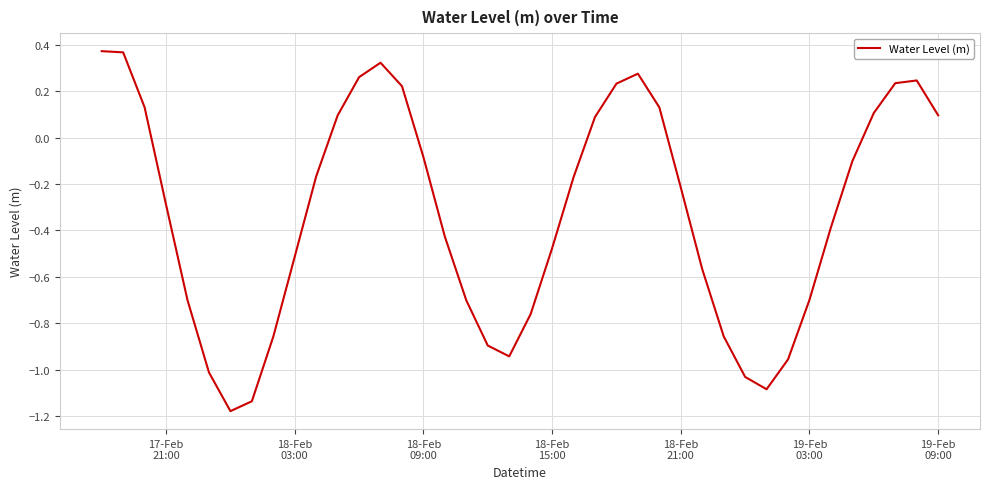

Does the chart display data point markers on the line(s)?

No